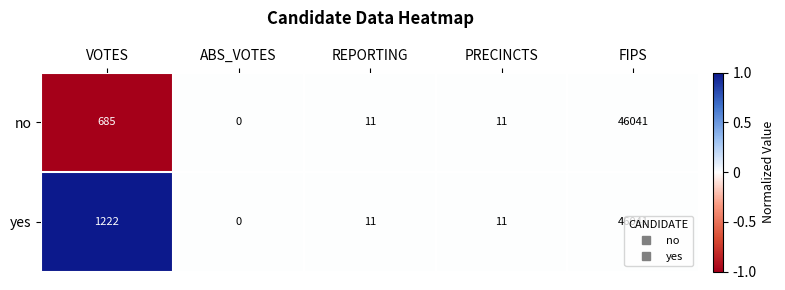

Which series has the largest total across all categories?

yes